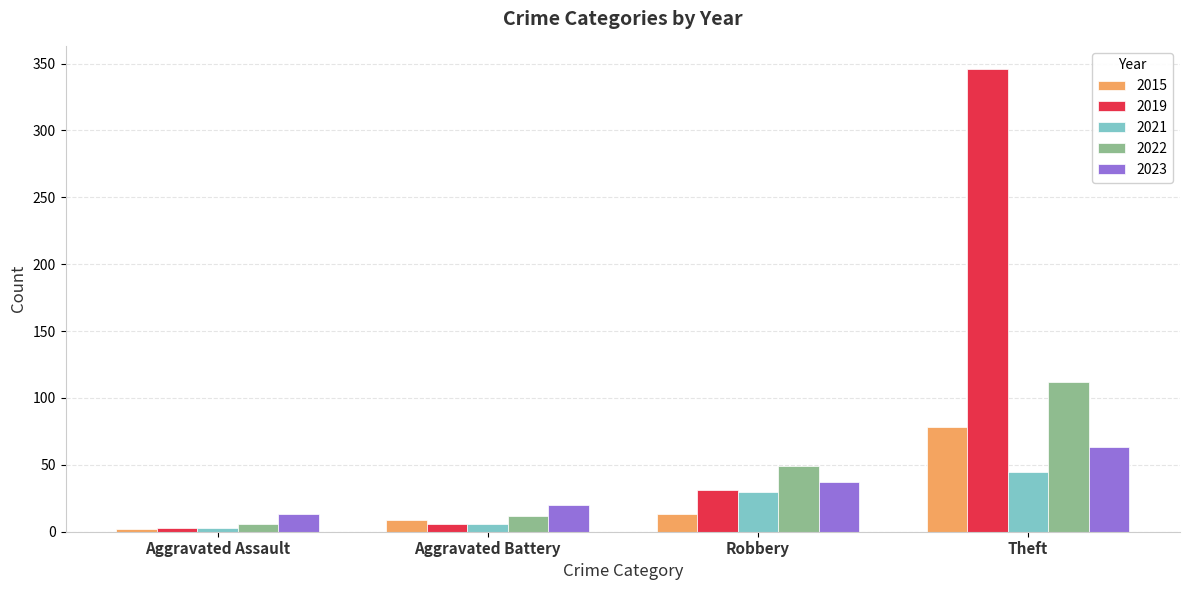

What is the label of the 4th bar from the left?

Theft